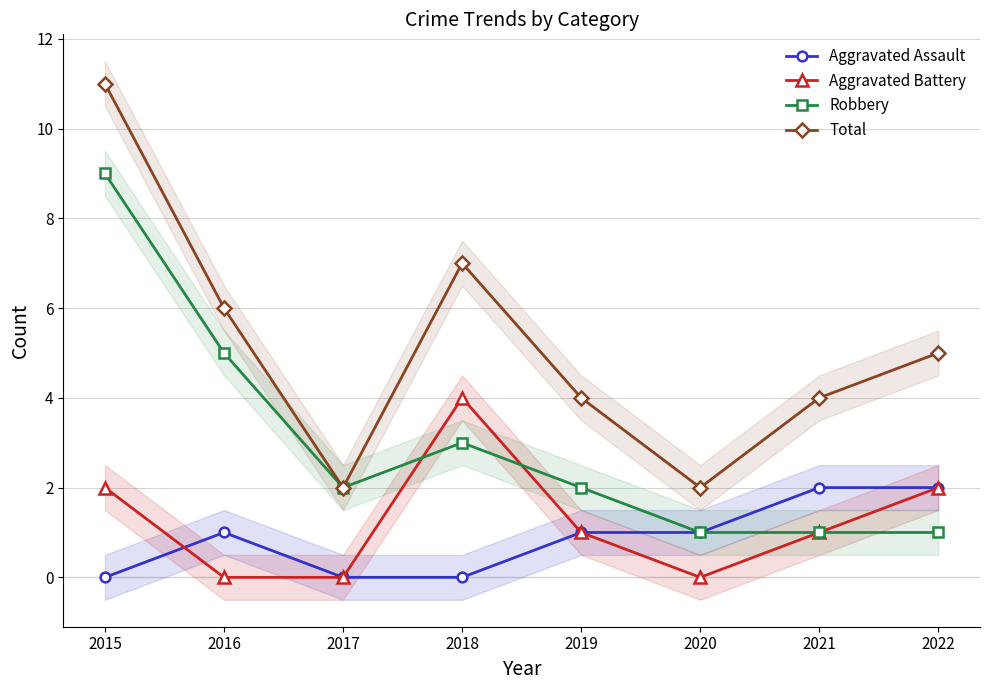

True or false: Aggravated Assault and Aggravated Battery cross at least once.

True